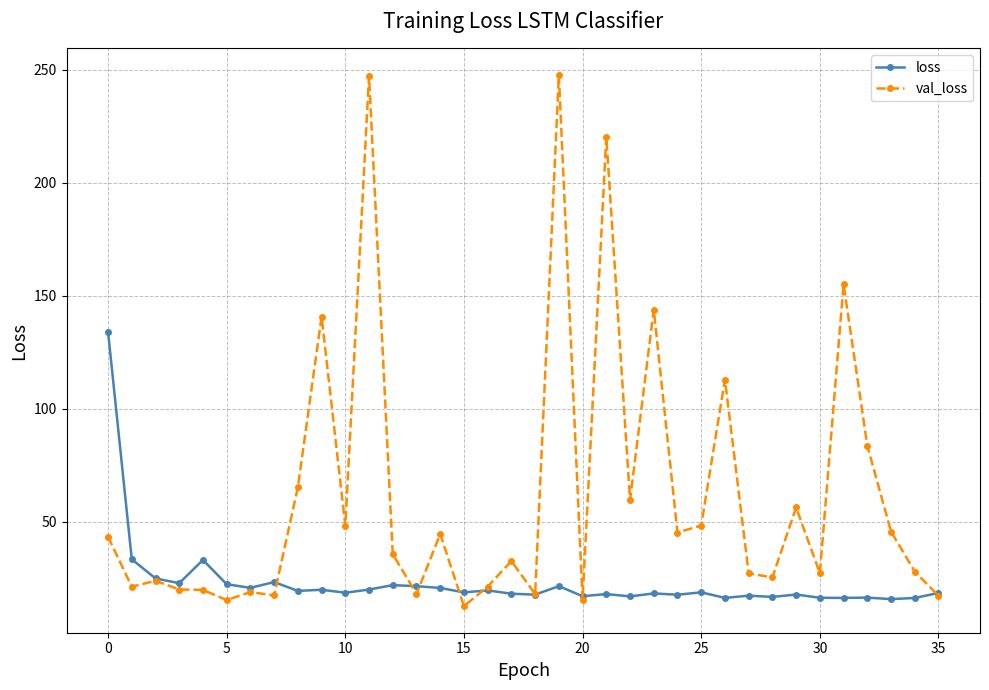

What are all the series names shown in the legend?

loss, val_loss